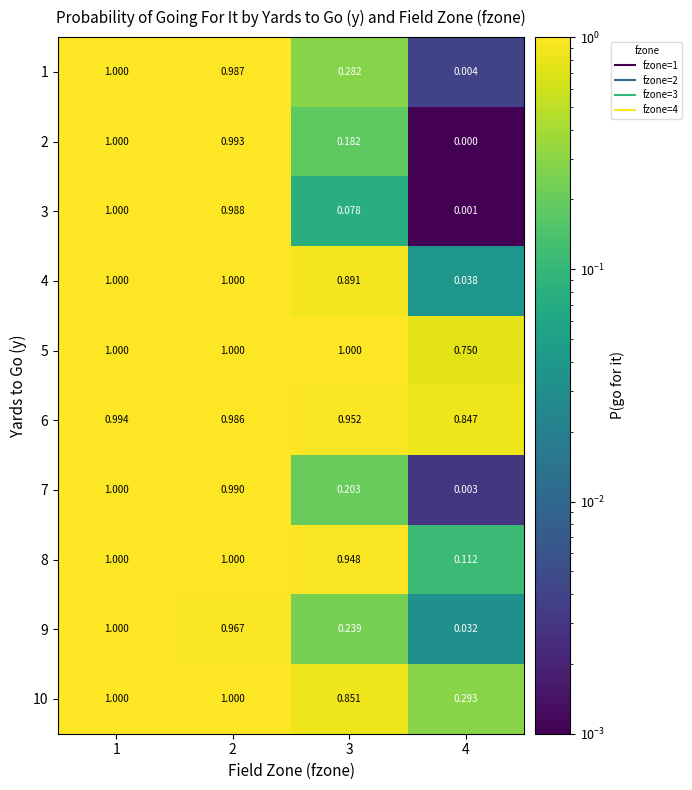

Is the value of 7 at 2 greater than the value of 2 at 4?

Yes